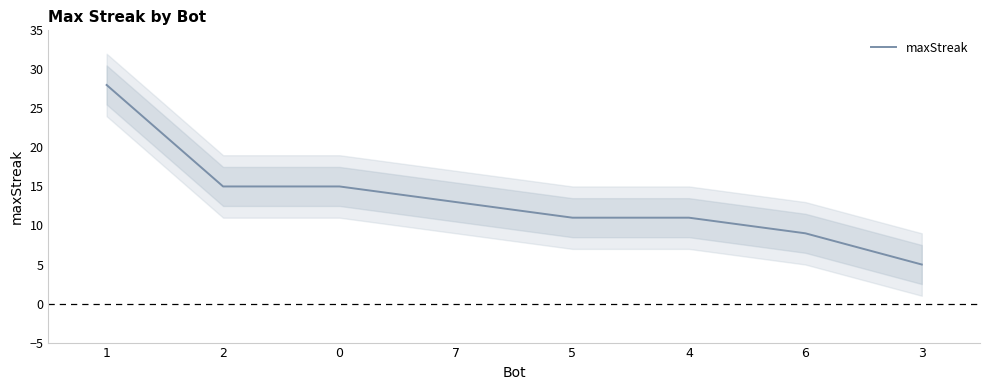

What is the value of the 4th point from the left?

13